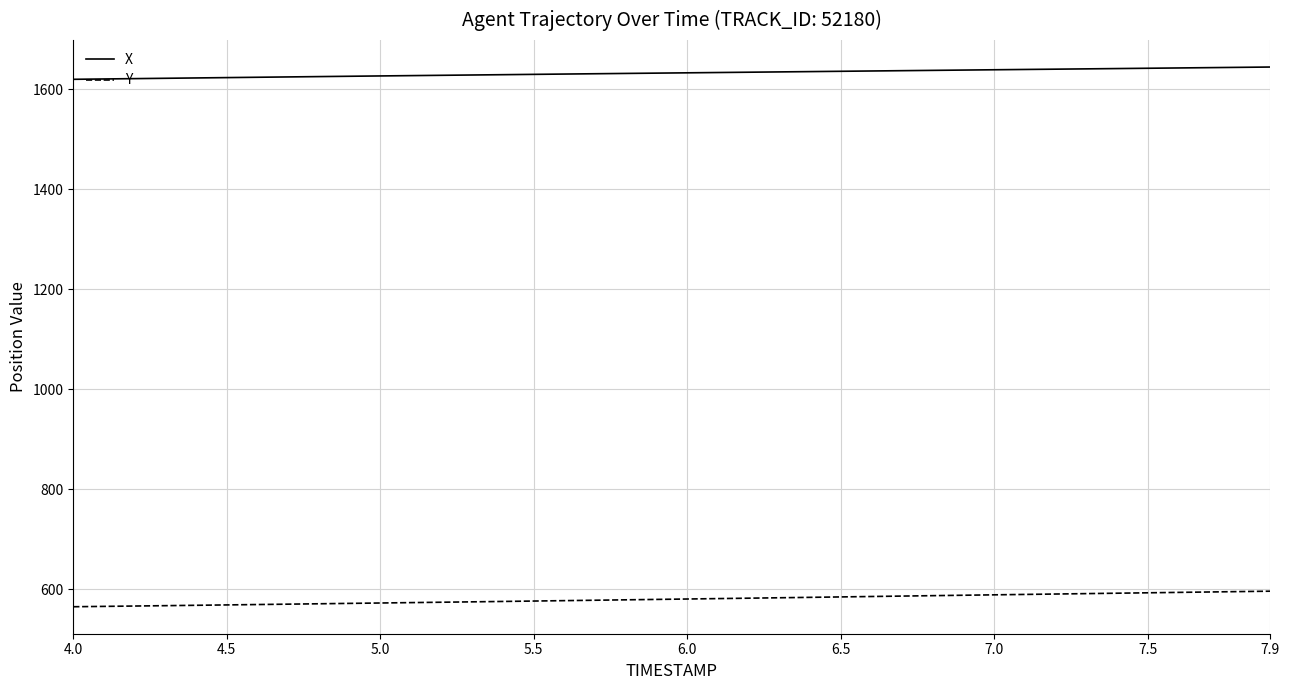

Which series has the largest total across all categories?

X